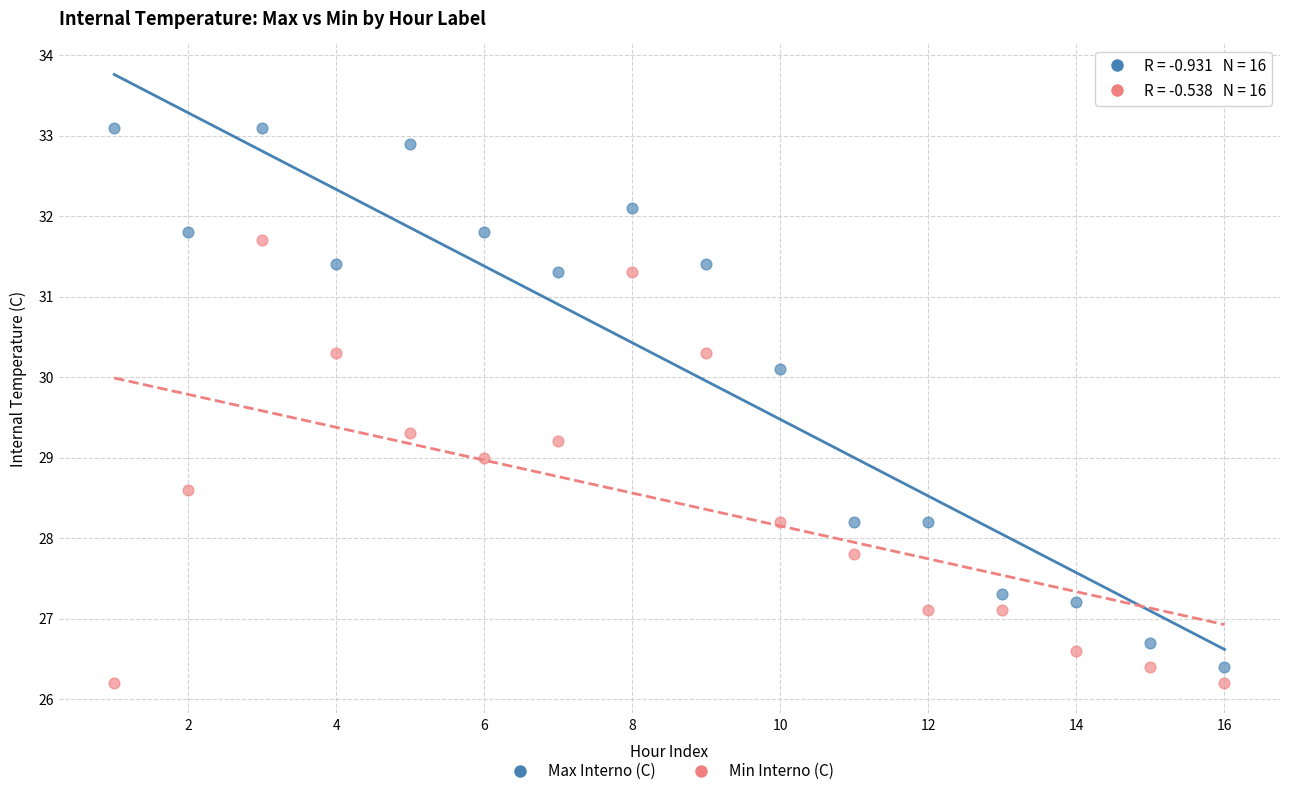

Across all data points, what is the range of Y values (max minus min)?

6.9